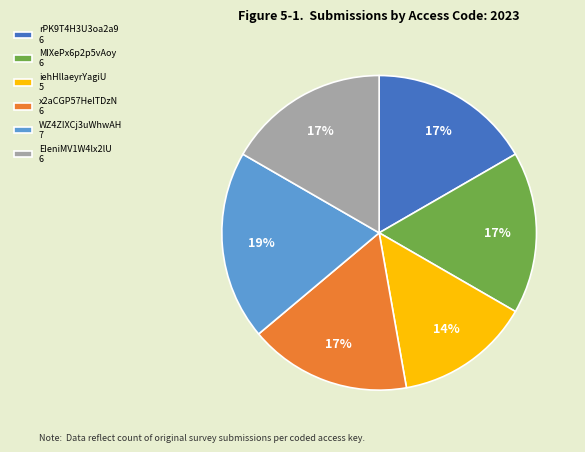

Do MIXePx6p2p5vAoy 6 and WZ4ZIXCj3uWhwAH 7 together represent more than half of the pie?

No